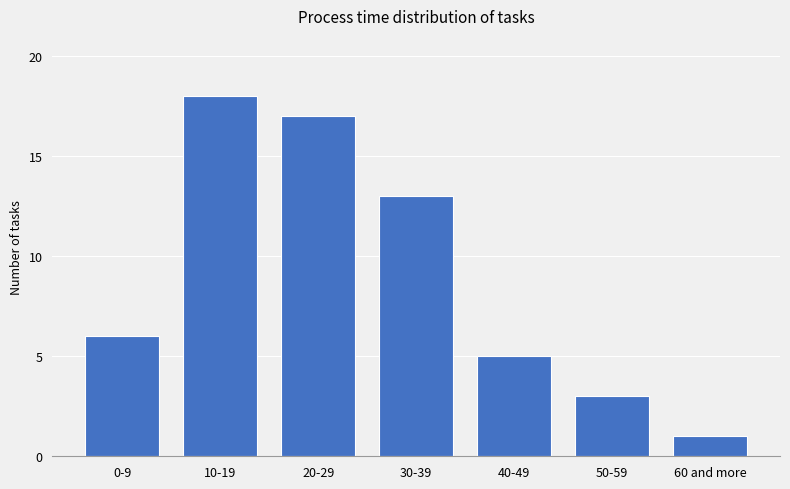

What is the sum of the values at 20-29 and 60 and more?

18